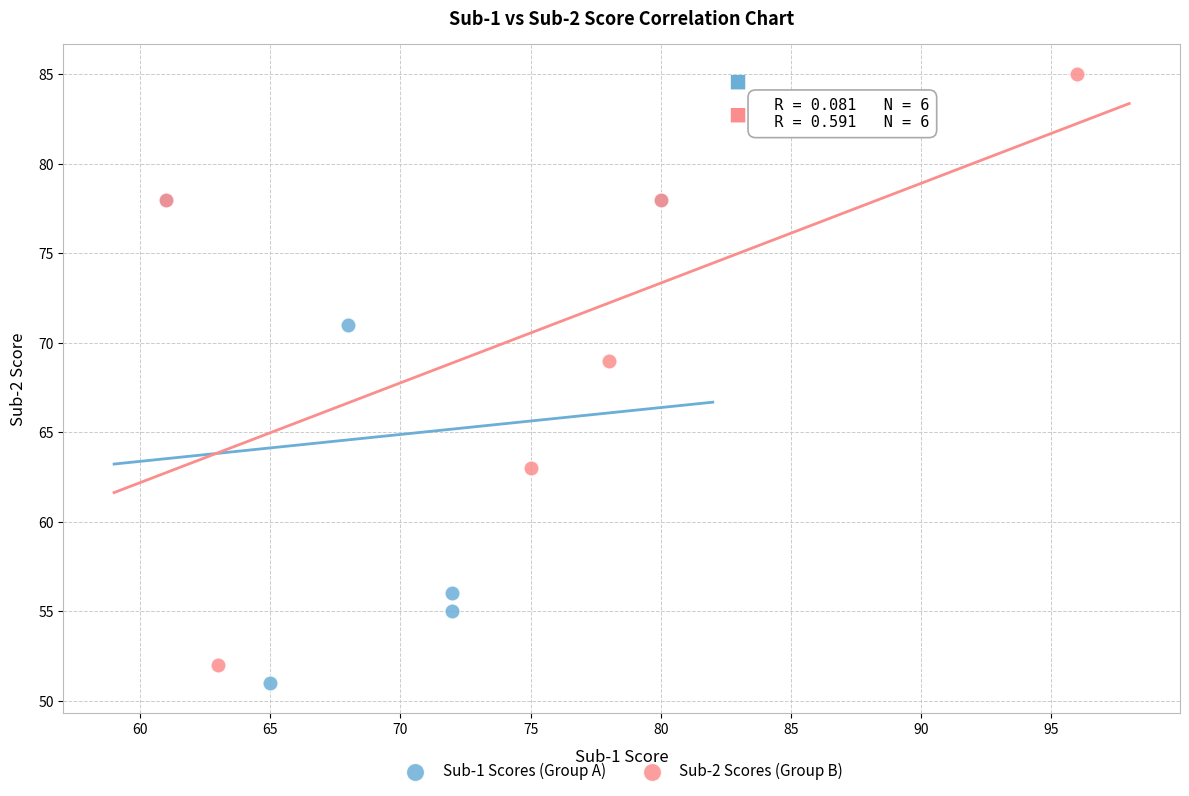

Which series contains the highest Y value?

Sub-2 Scores (Group B)